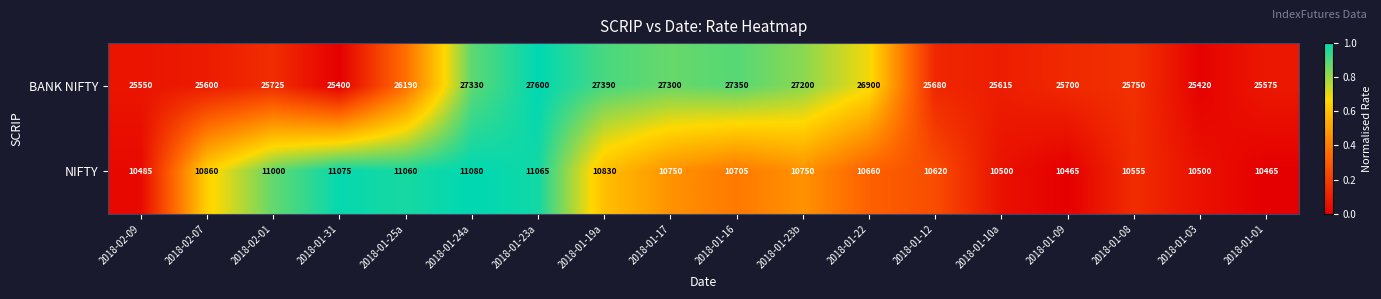

What is the difference between the second highest and minimum values in the BANK NIFTY series?

1990